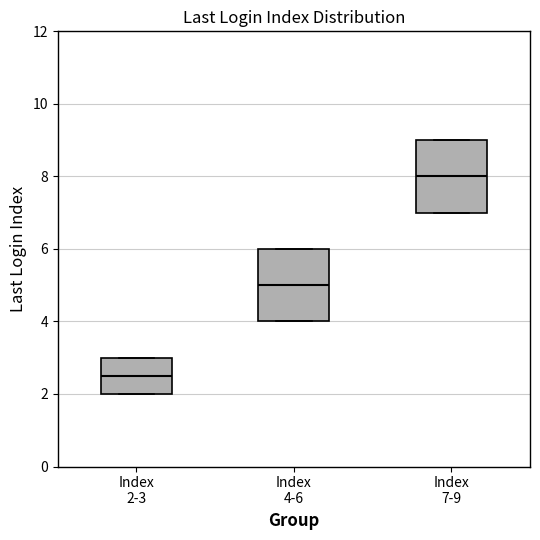

Reading left to right, read every box against the y-axis: the position of its median line, the range the box covers, and the ends of its whiskers. The values are not printed on the chart, so give them approximately, as read against the axis.

Index 2-3: median 2.6, box 2.0 to 3.0, whiskers 2.0 to 3.0
Index 4-6: median 5.0, box 4.0 to 6.0, whiskers 4.0 to 6.0
Index 7-9: median 8.0, box 7.0 to 9.0, whiskers 7.0 to 9.0